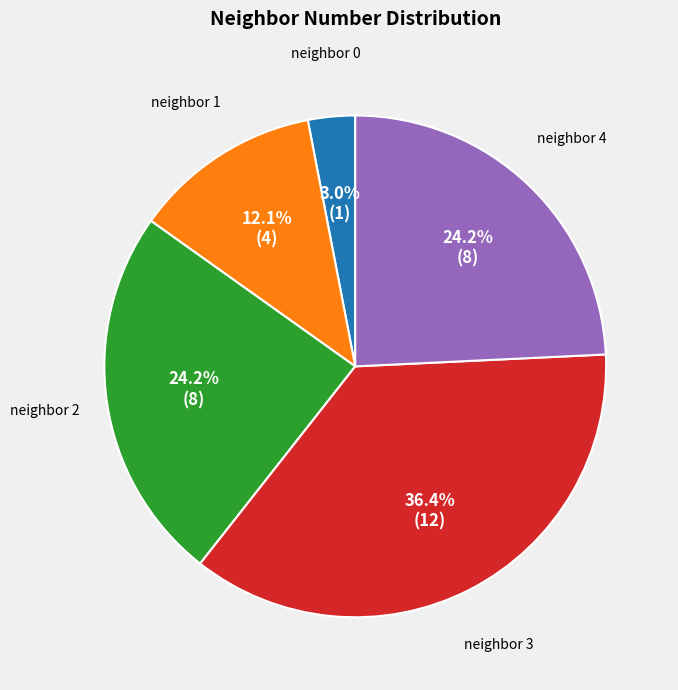

How much of the chart is everything except neighbor 1?

87.9%